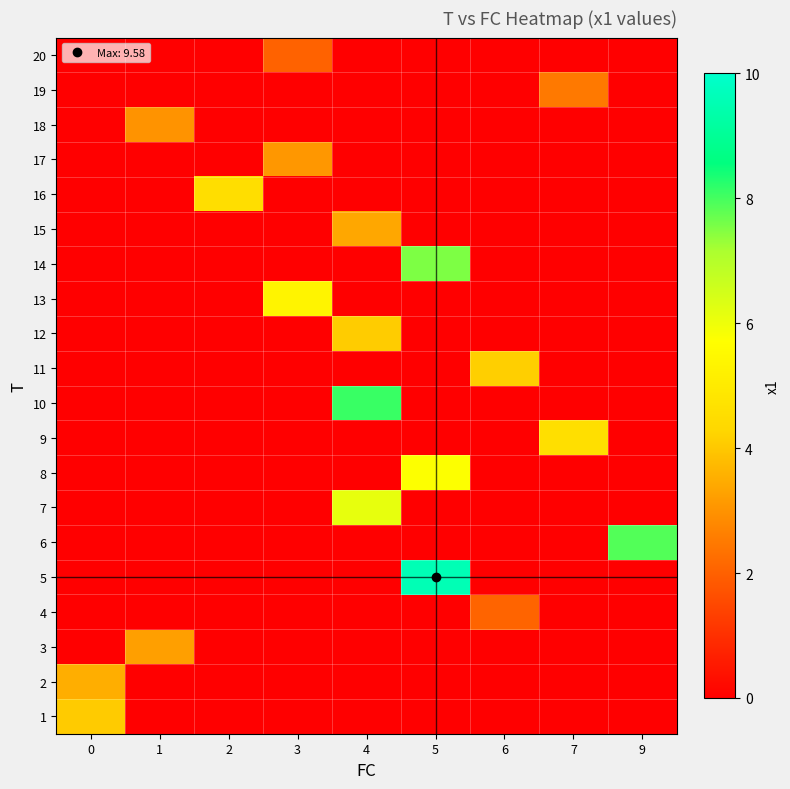

How many distinct data groups are displayed?

20